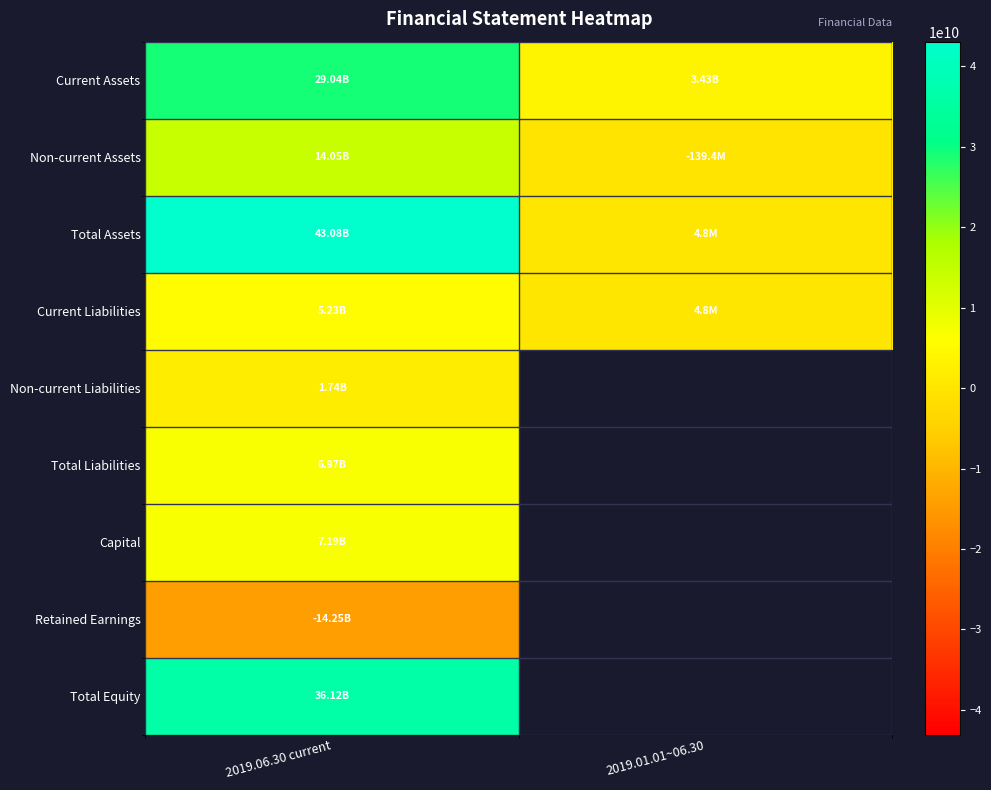

At how many categories does at least one series exceed 9063879570?

1